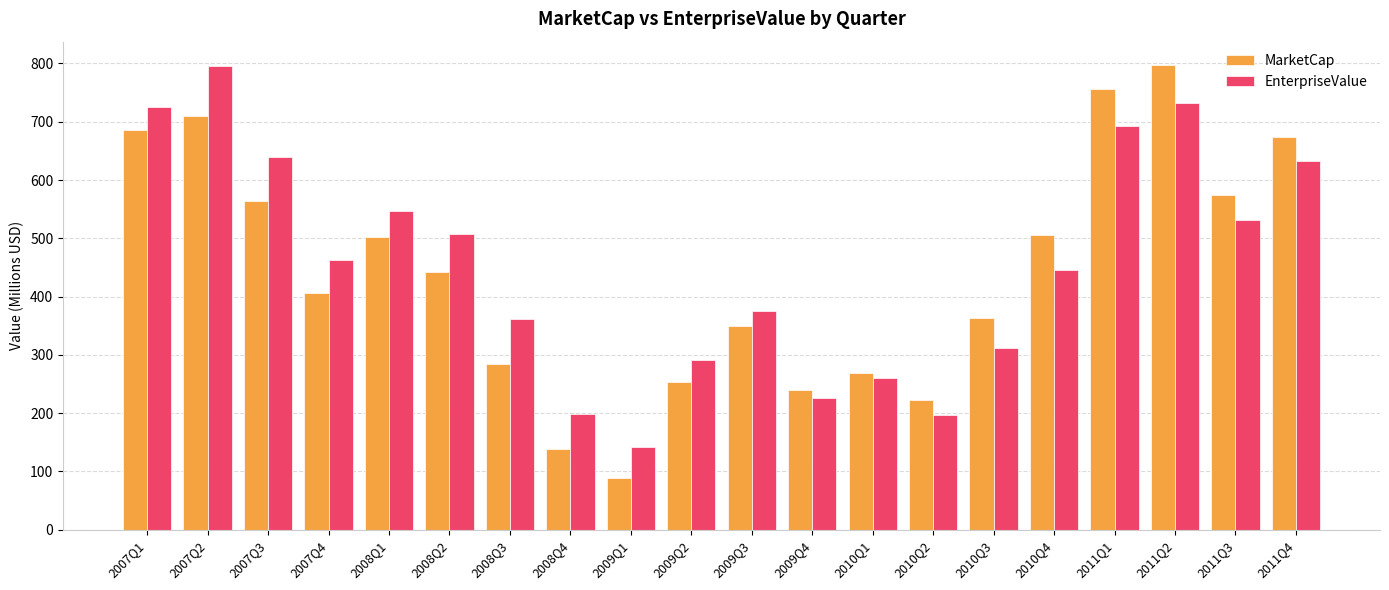

What is the label of the 14th bar from the right?

2008Q3